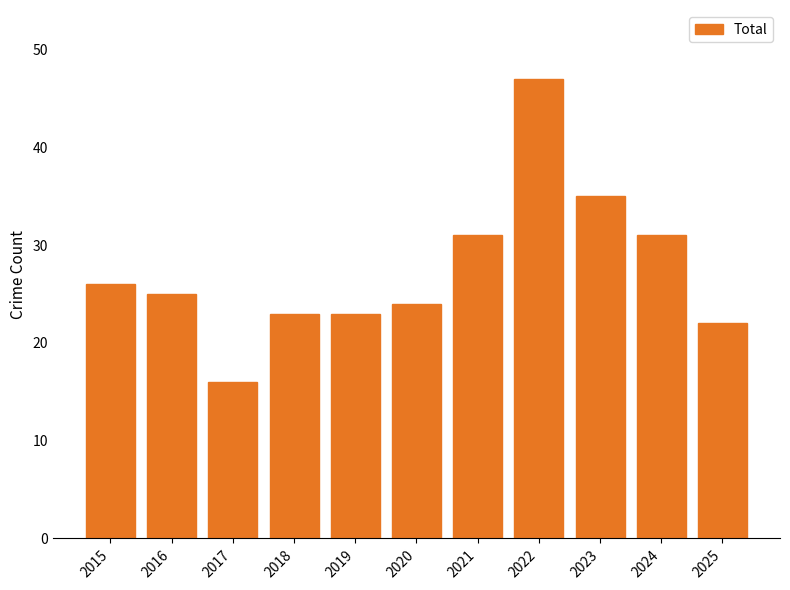

What is the change in value from 2015 to 2020?

-2